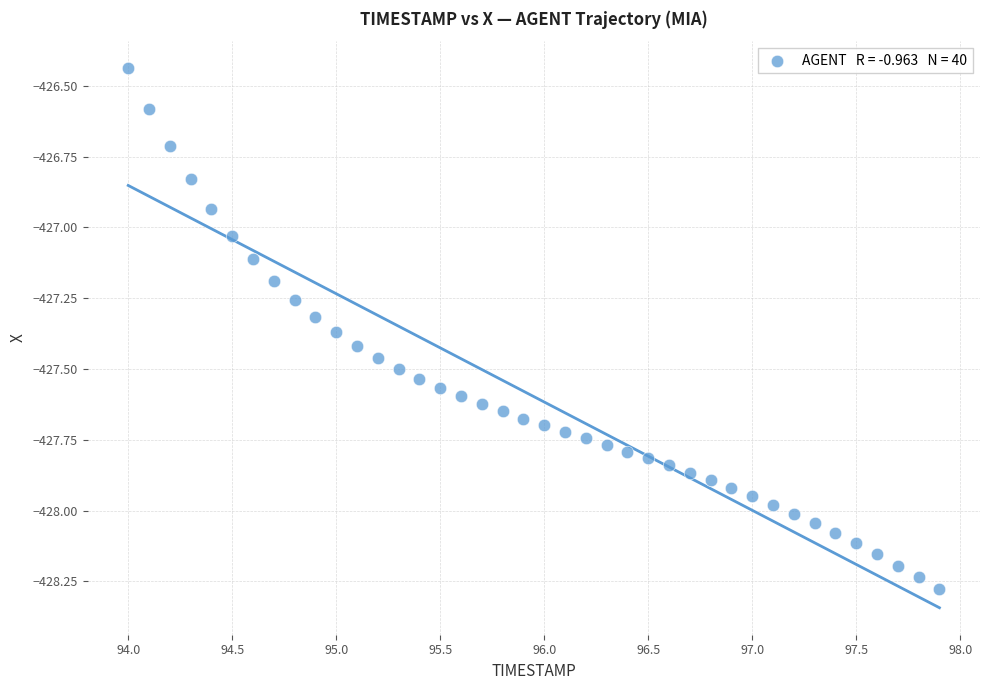

What is the range of X values (max minus min)?

3.9